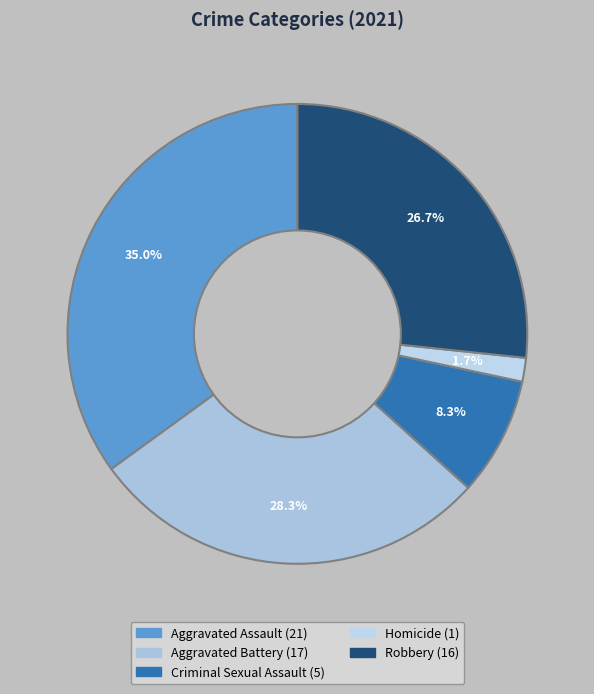

How much of the chart is everything except Robbery?

73.3%